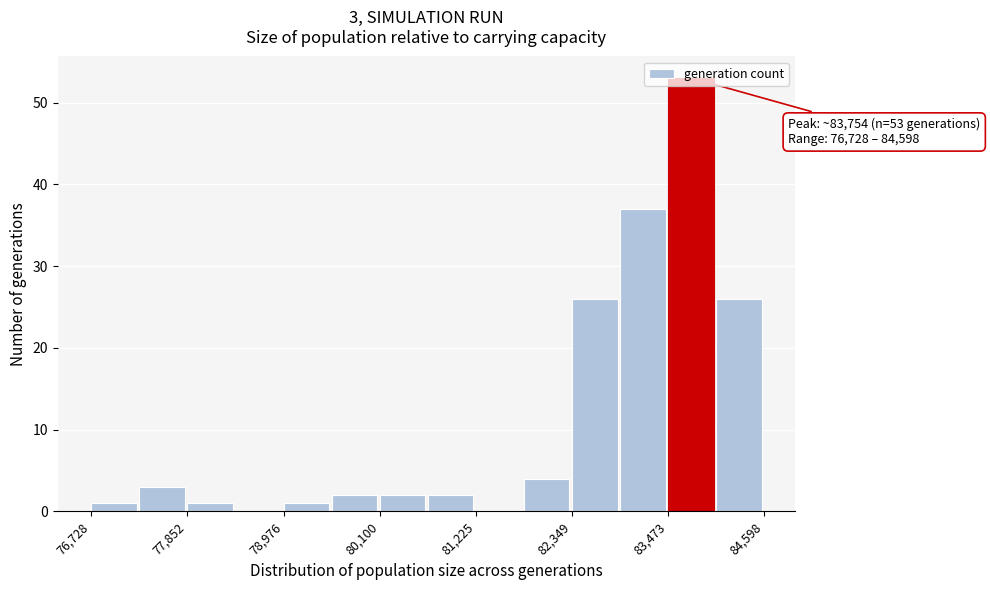

Read against the x-axis, roughly where is the centre of the tallest bar?

83800